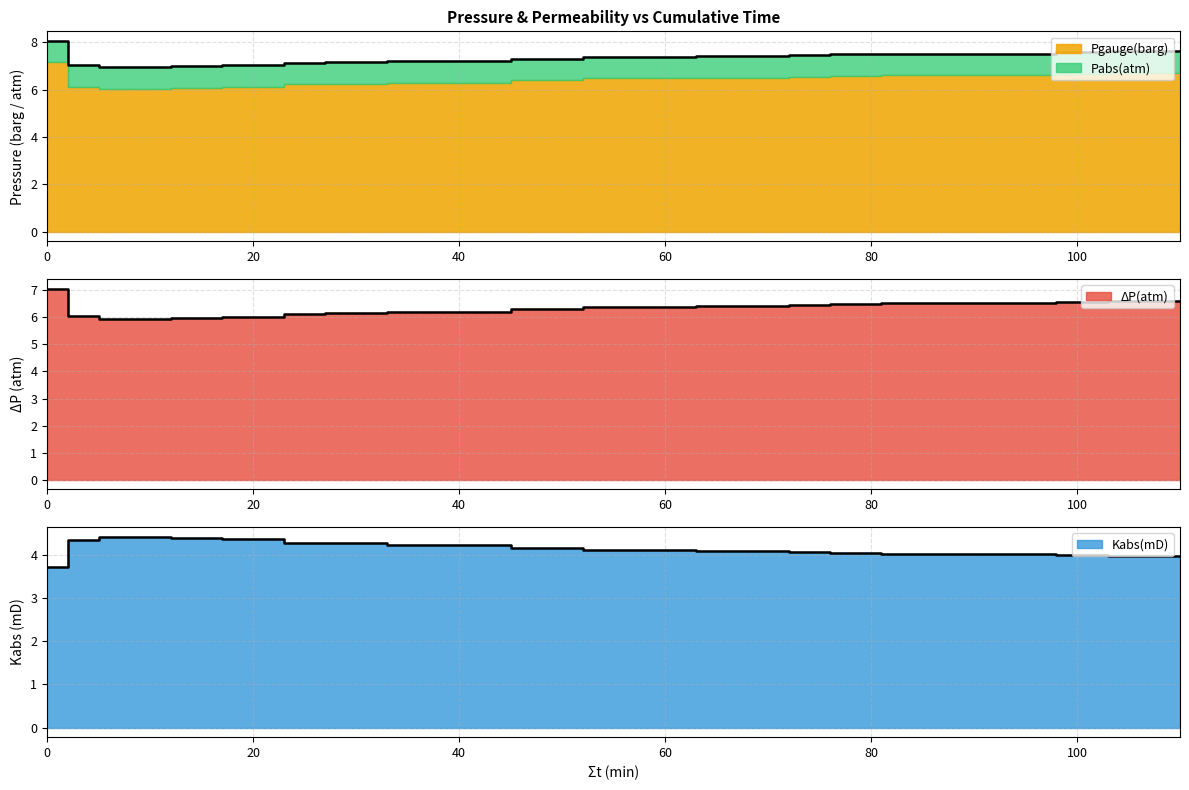

What is the sum of all ΔP(atm) values?

83.2